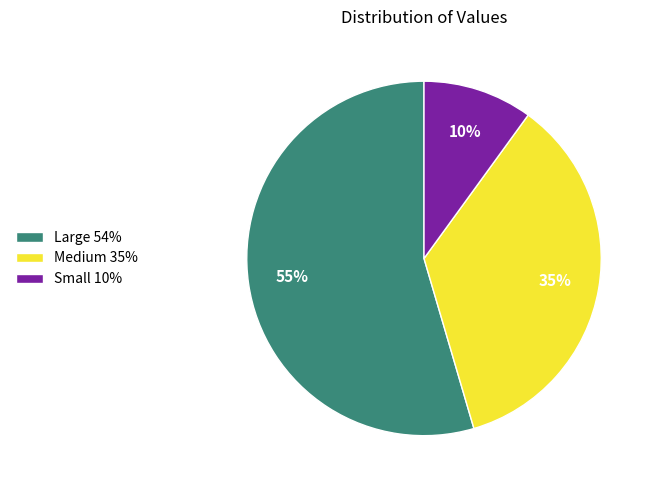

How many slices are in this pie chart?

3